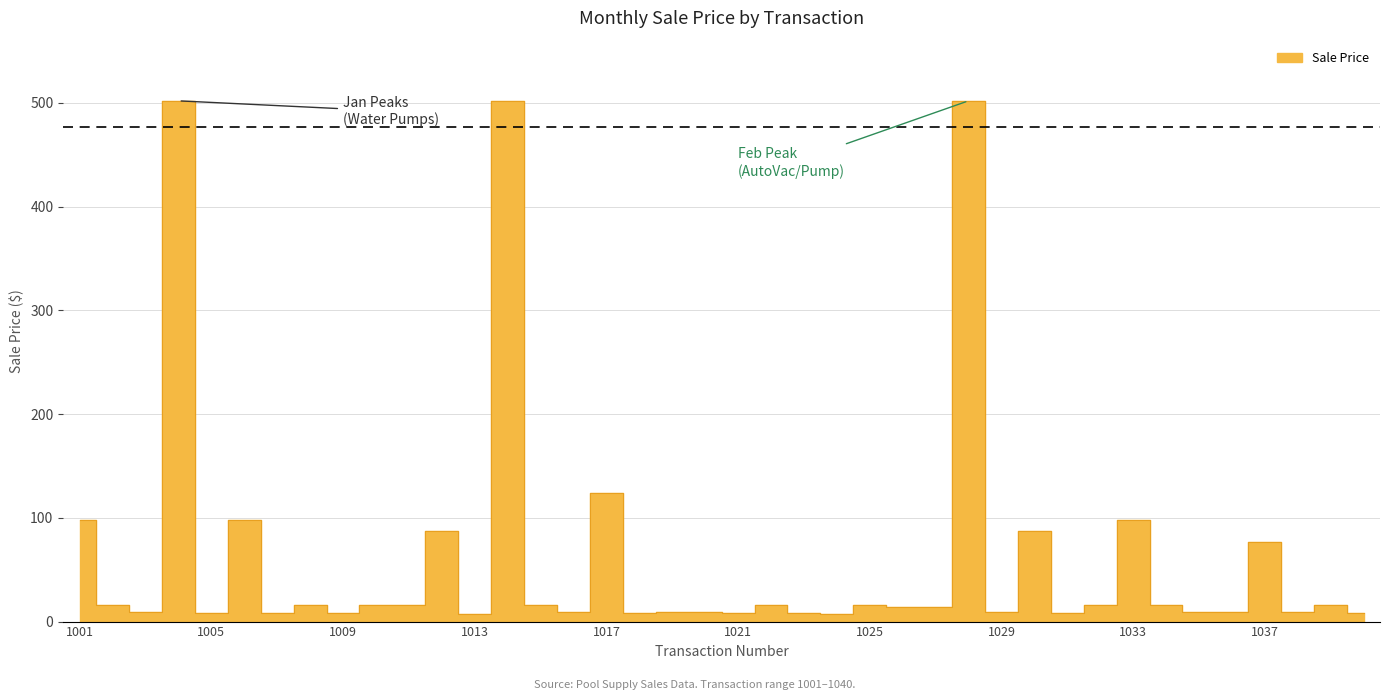

What is the change in value from 1028 to 1040?

-494.0